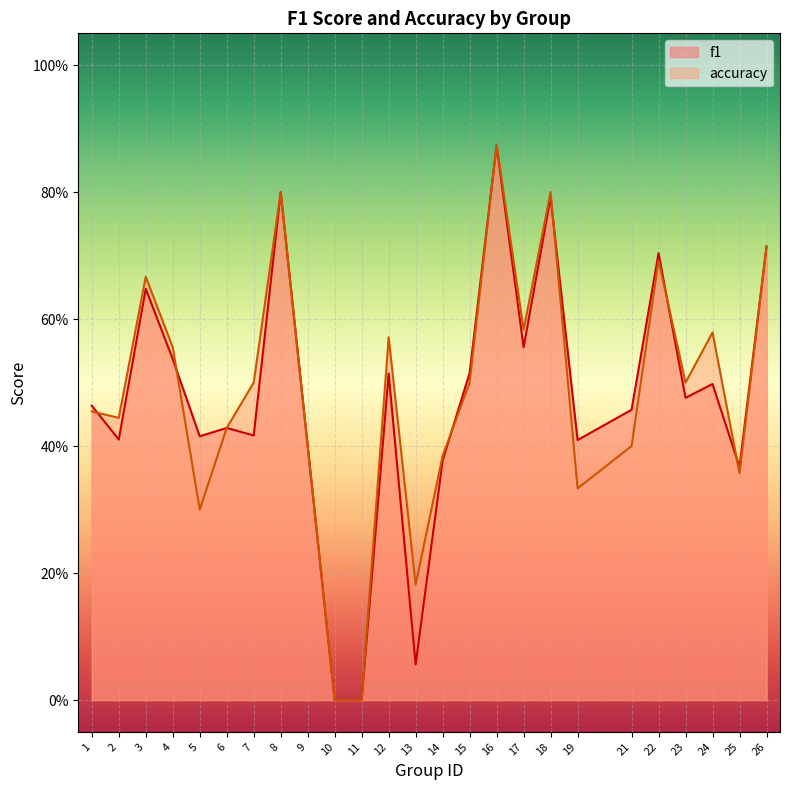

What is the sum of all f1 values?

11.8